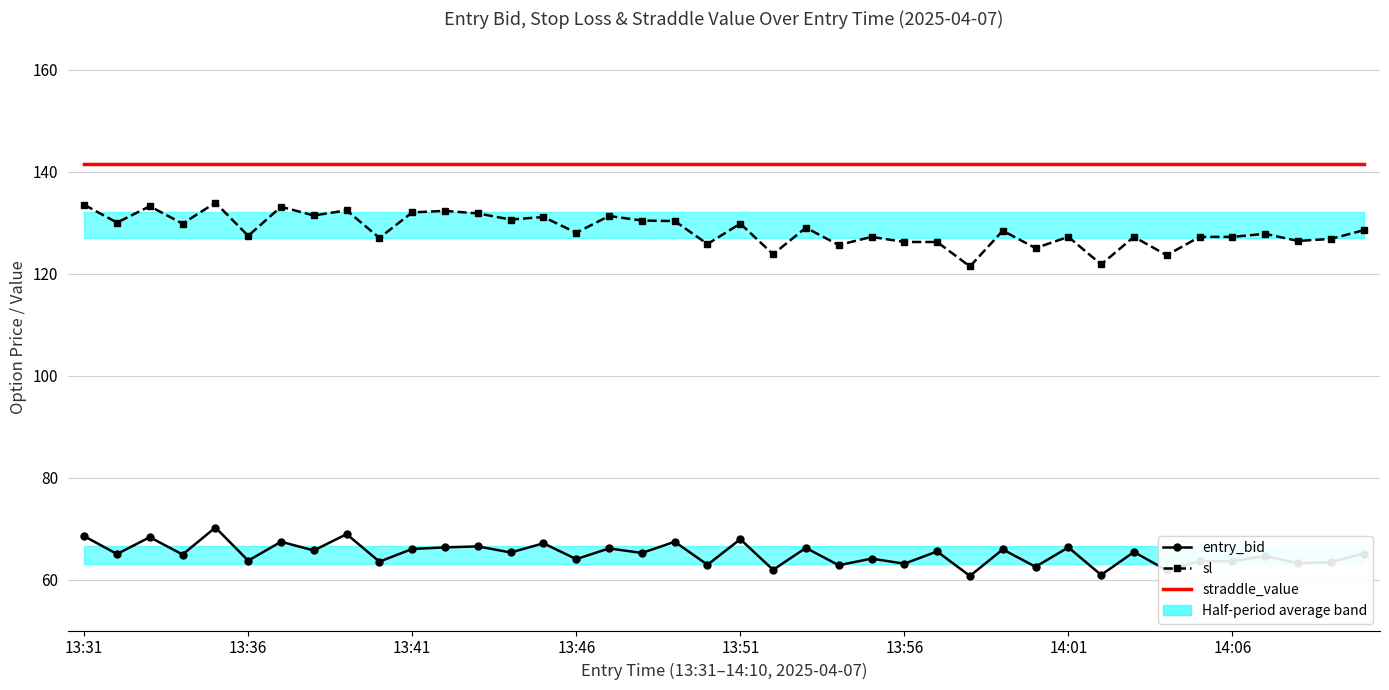

True or false: straddle_value and sl cross at least once.

False